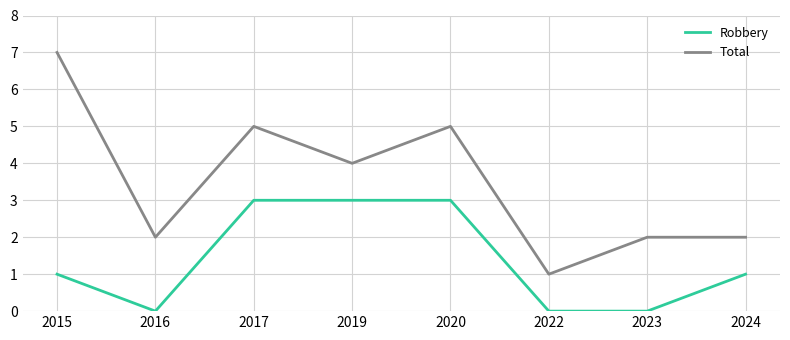

True or false: Total has a value of 3 at 2023.

False